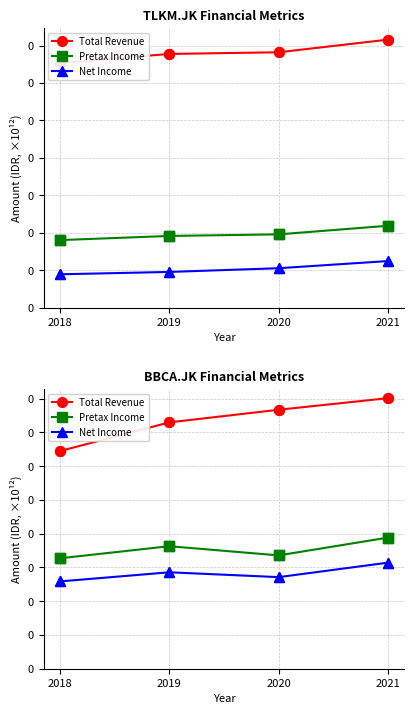

Which series has the largest total across all categories?

Total Revenue